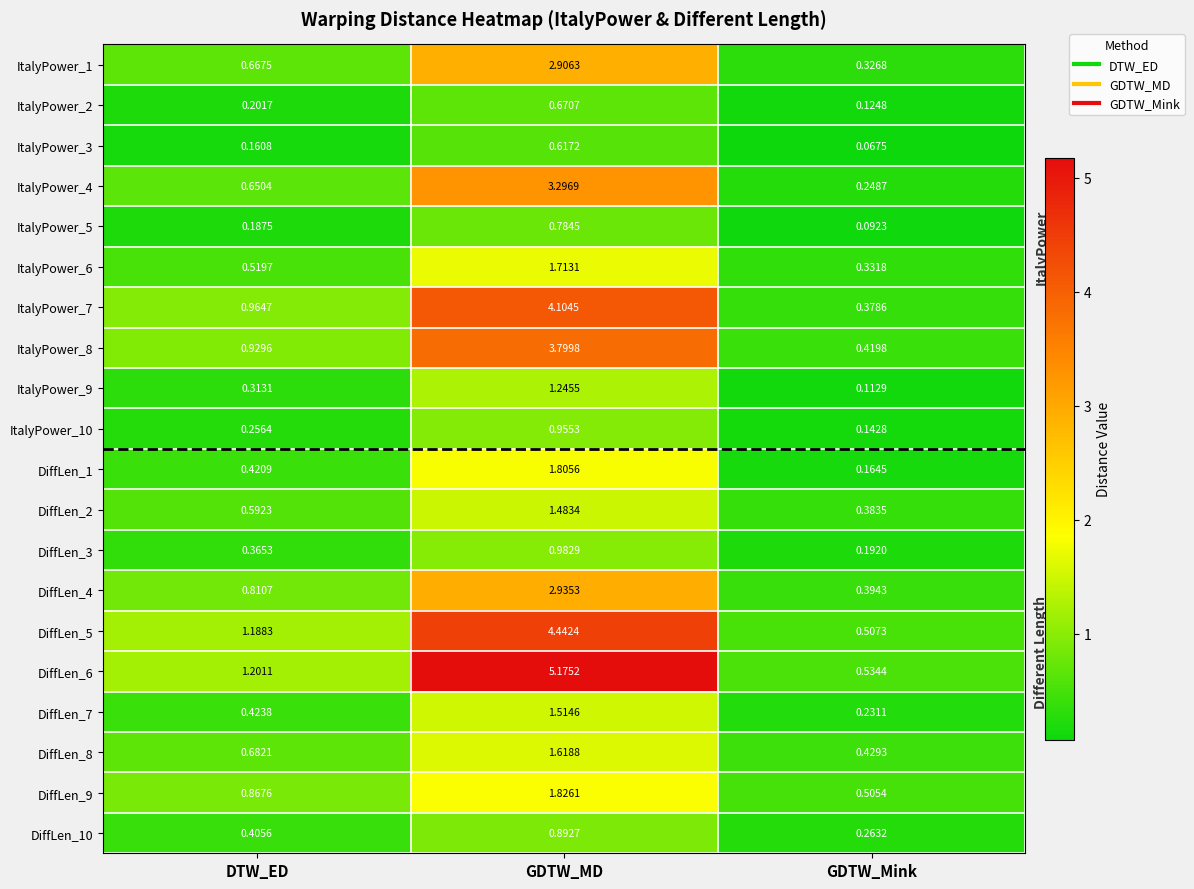

List the labels in order of ItalyPower_4 value, smallest first.

GDTW_Mink, DTW_ED, GDTW_MD